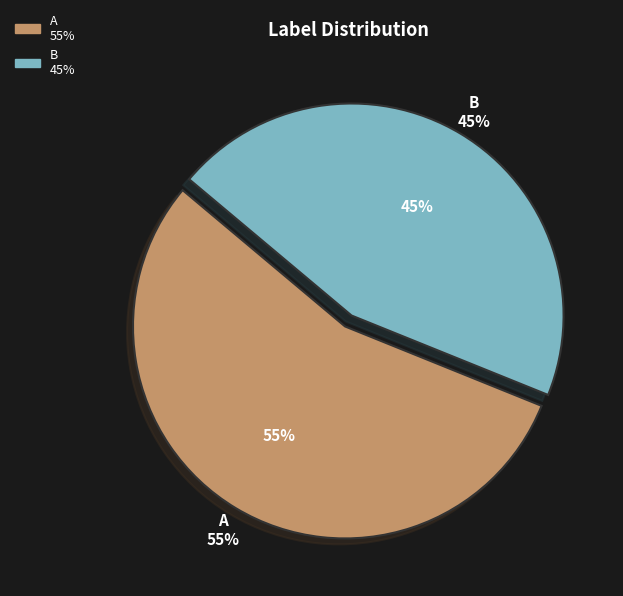

To the nearest percent, what is the average slice percentage?

50%